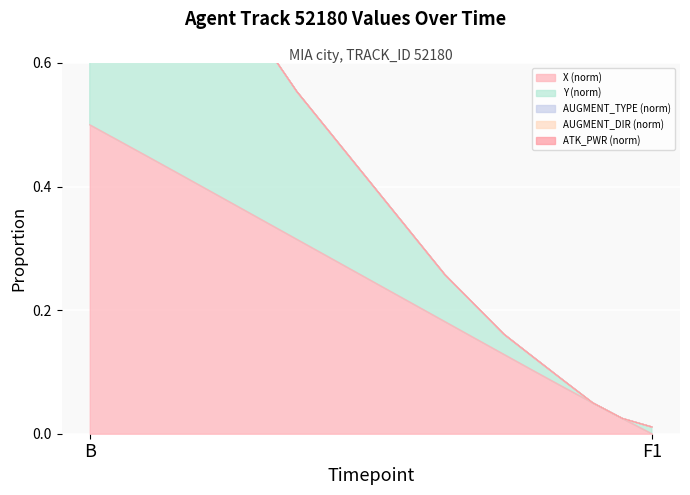

Which category has the highest value in the X (norm) series?

B